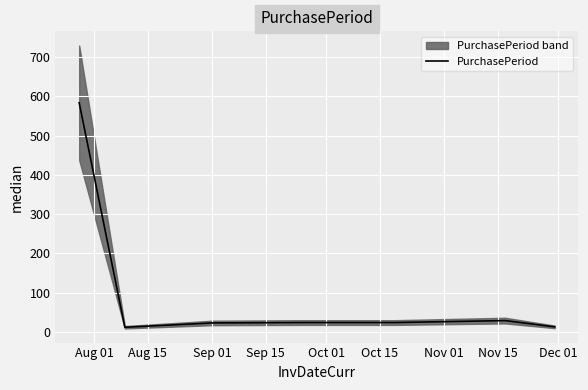

Is this an area chart (filled region under the line)?

No